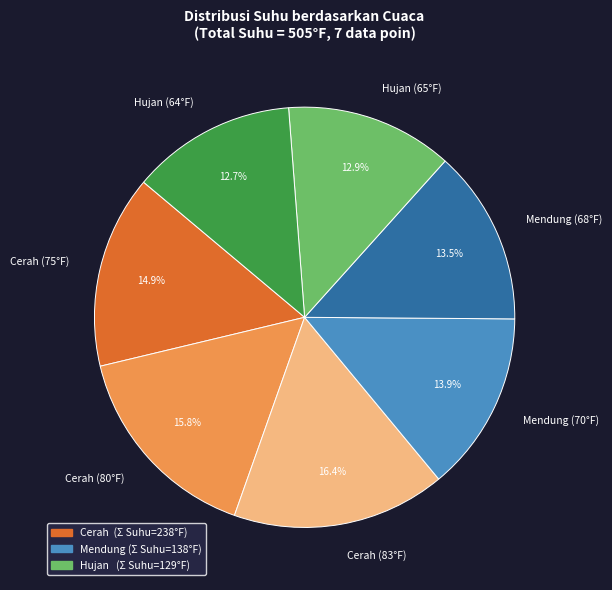

What percentage is NOT represented by Cerah (83°F)?

83.6%